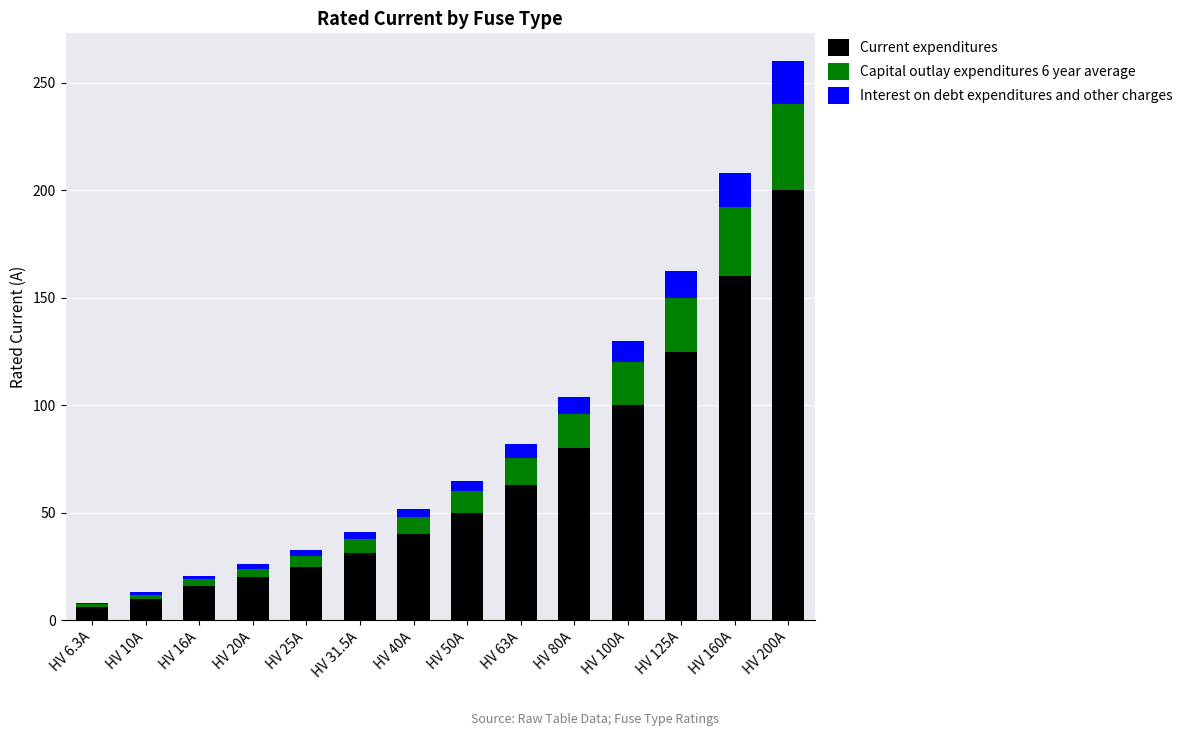

What is the total value across all series at HV 6.3A?

8.2